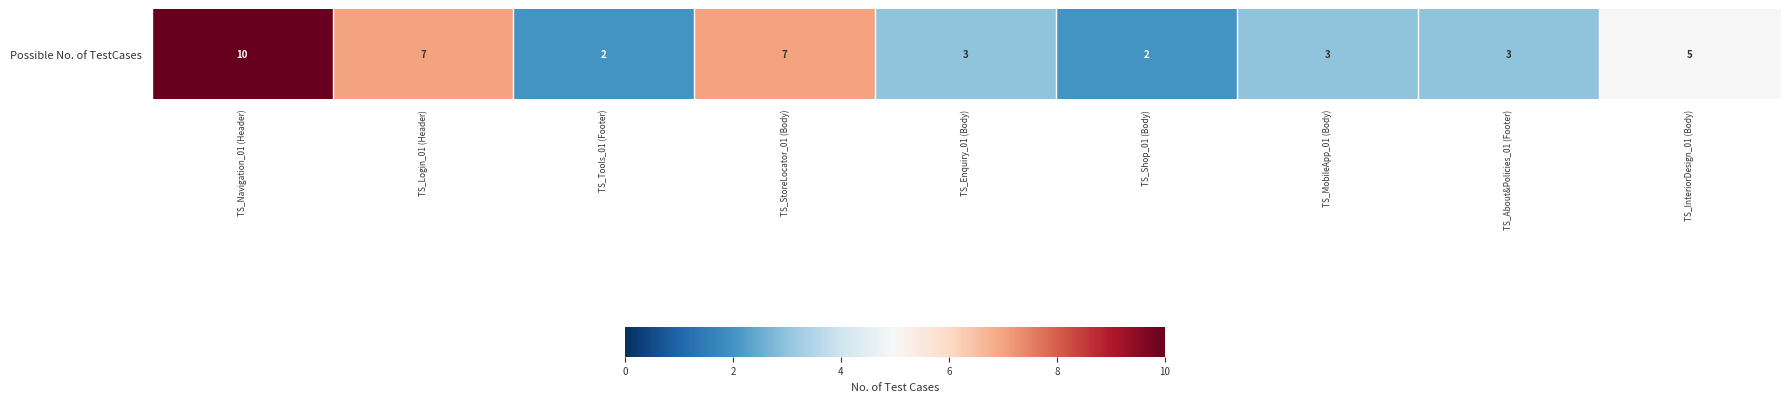

The chart shows a value of 3 at TS_Enquiry_01 (Body). True or false?

True